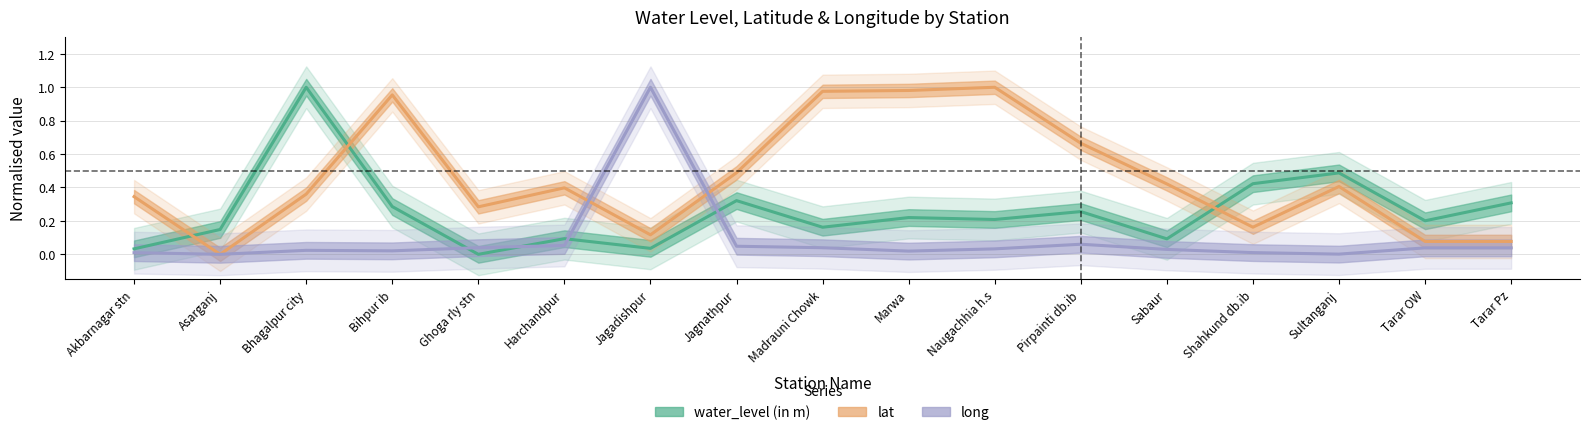

Rank the categories by lat value from lowest to highest.

Asarganj, Tarar OW, Tarar Pz, Jagadishpur, Shahkund db.ib, Ghoga rly stn, Akbarnagar stn, Bhagalpur city, Harchandpur, Sultanganj, Sabaur, Jagnathpur, Pirpainti db.ib, Bihpur ib, Madrauni Chowk, Marwa, Naugachhia h.s